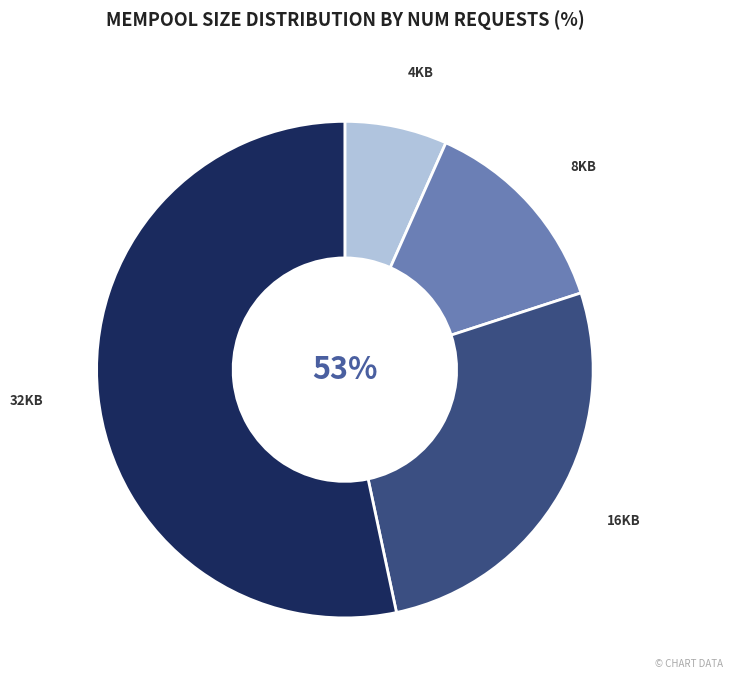

Does 32KB account for over 50% of the chart?

Yes